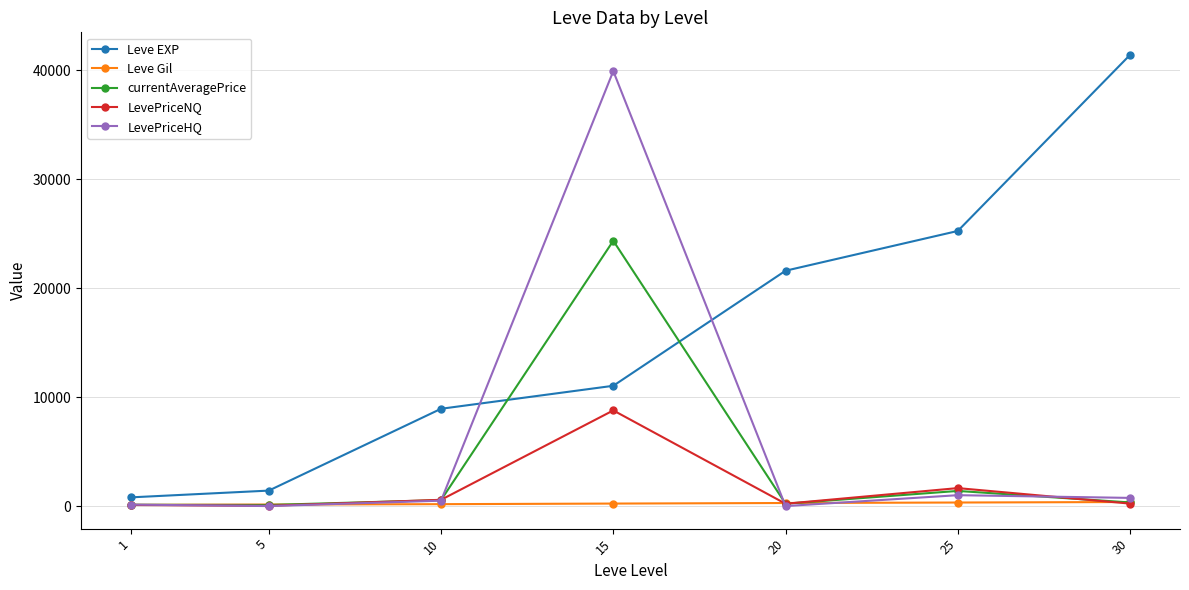

Is it true that Leve Gil equals 372.0 at 30?

True